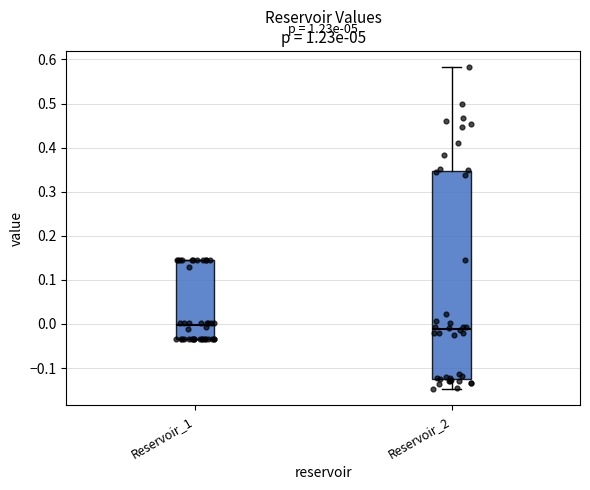

Which box is the tallest, from its lower edge to its upper edge?

Reservoir_2